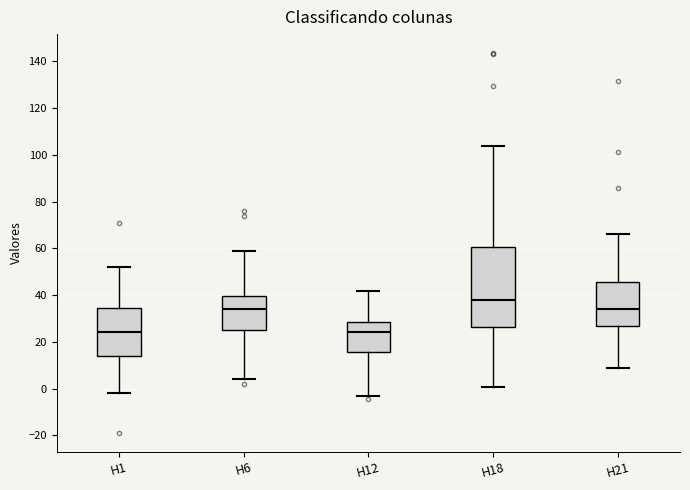

Where does the median line of the box for H1 sit on the y-axis? The values are not printed on the chart, so give them approximately, as read against the axis.

24